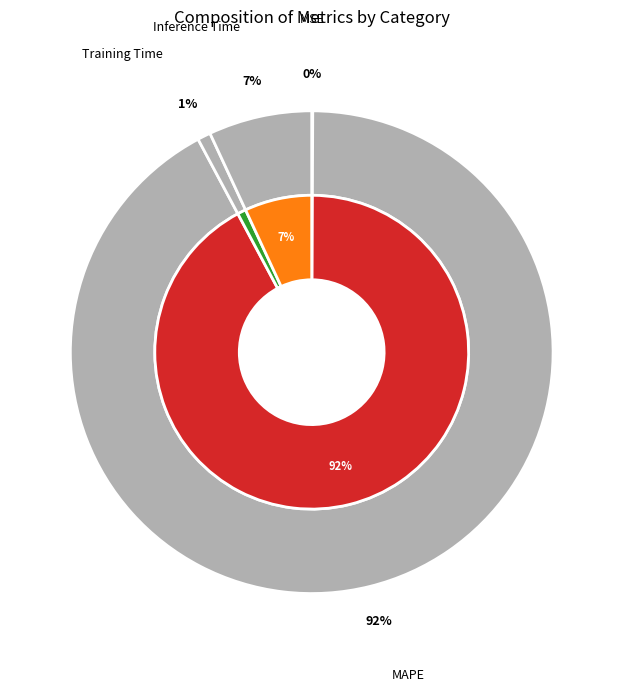

Between Training Time and MAPE, which is larger?

MAPE